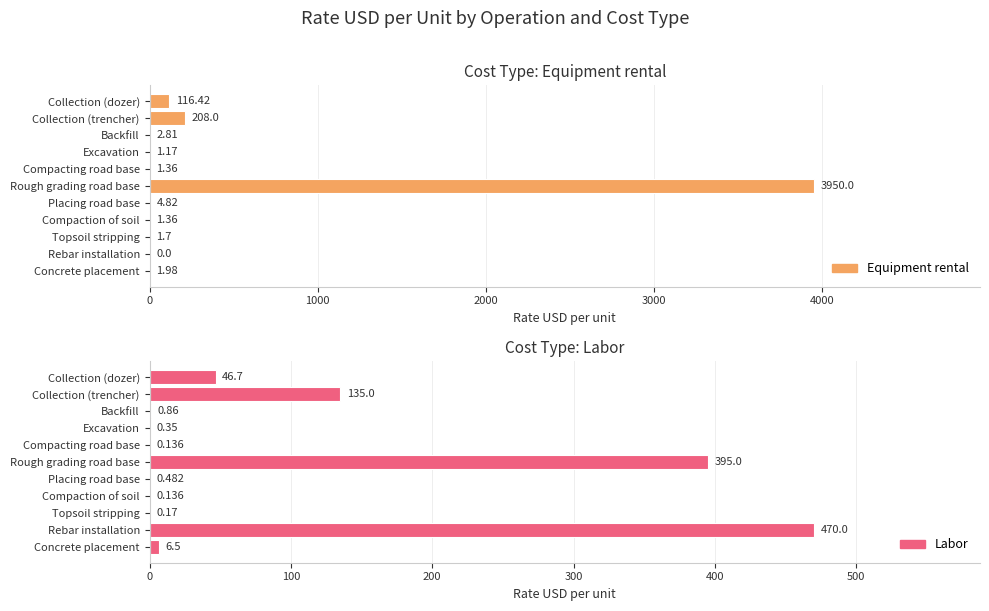

Rank the series by their maximum value, from highest to lowest.

Equipment rental, Labor